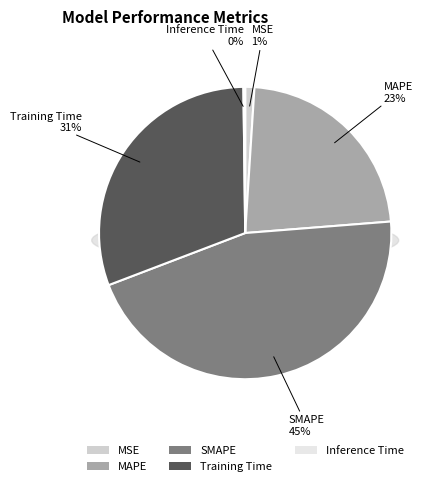

Which slice is the largest?

SMAPE